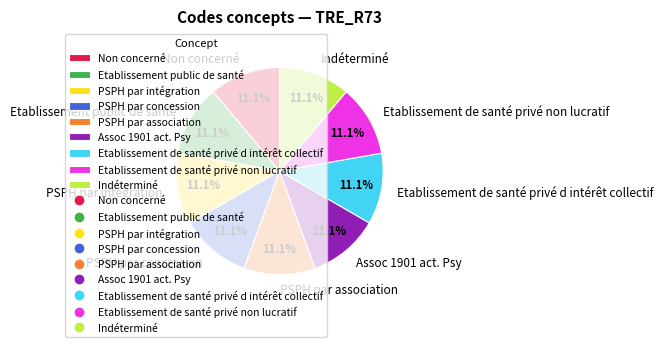

To the nearest percent, what portion does PSPH par intégration represent?

11%